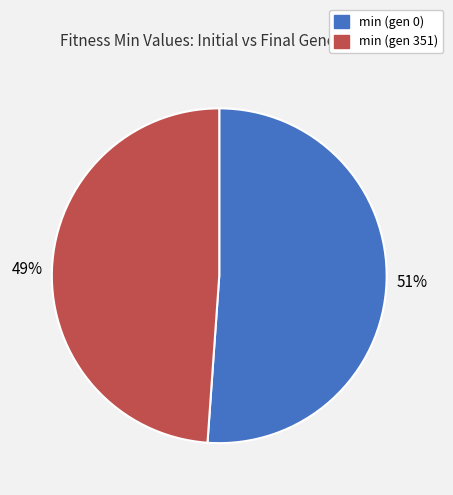

Count the number of slices in the pie.

2